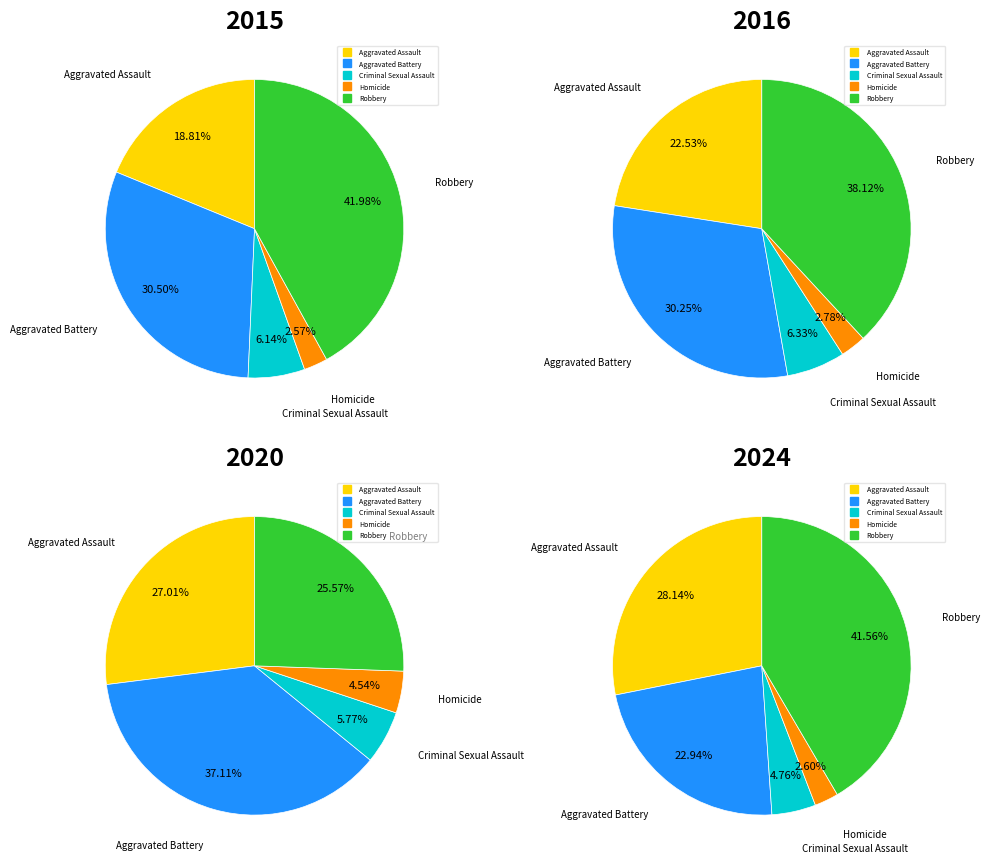

True or false: Homicide accounts for 1% of the total.

False